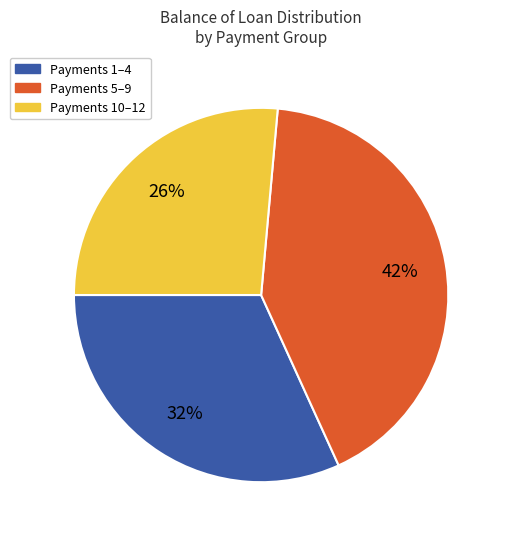

To the nearest percent, what is the average slice percentage?

33%